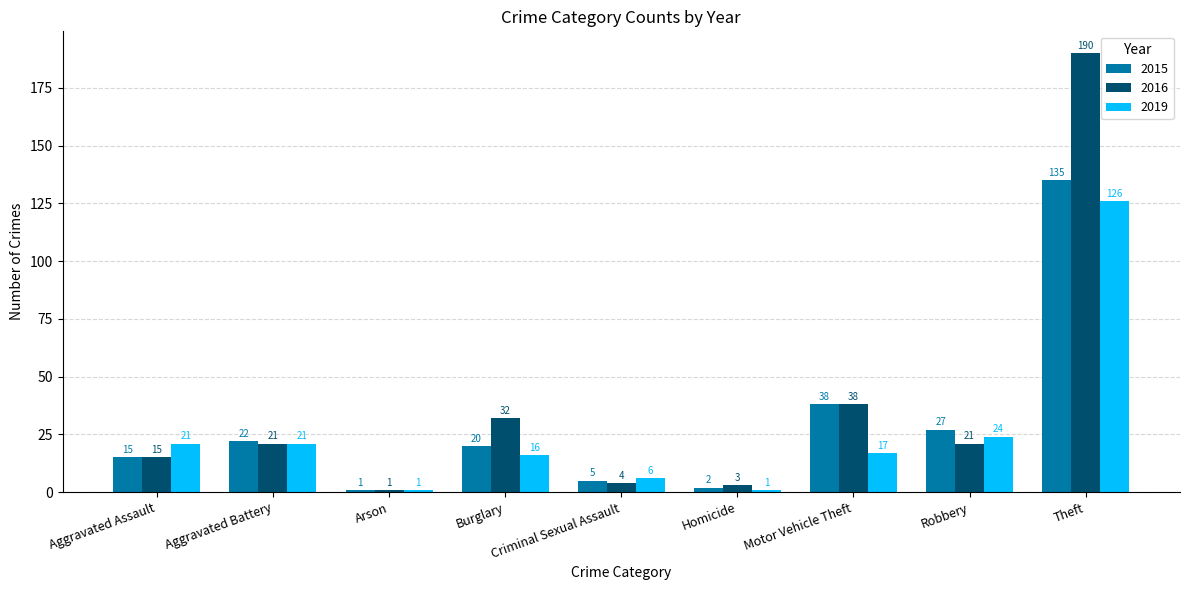

List the series in order of their overall mean, lowest first.

2019, 2015, 2016